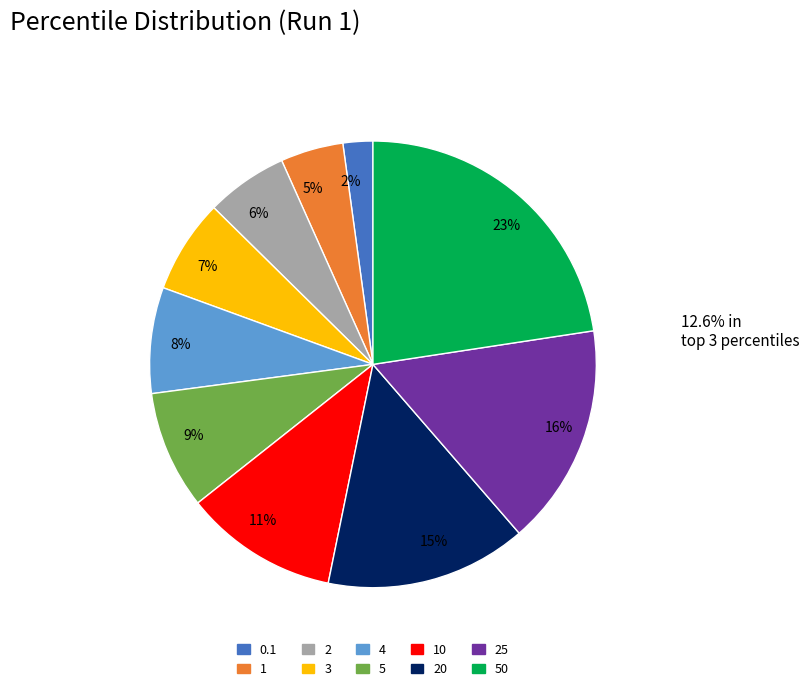

Rank the categories by value from lowest to highest.

0.1, 1, 2, 3, 4, 5, 10, 20, 25, 50